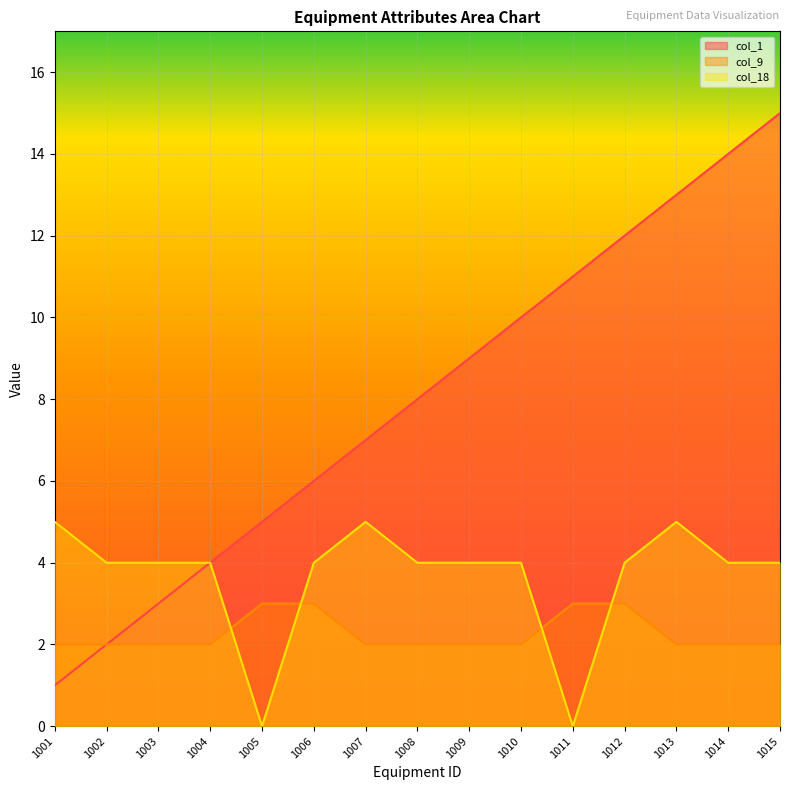

True or false: col_1 has more than 1 interior local peaks.

False